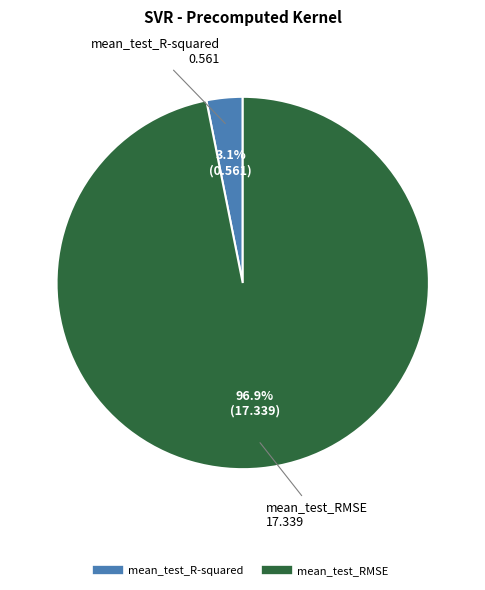

Which slice represents more than half of the pie?

mean_test_RMSE